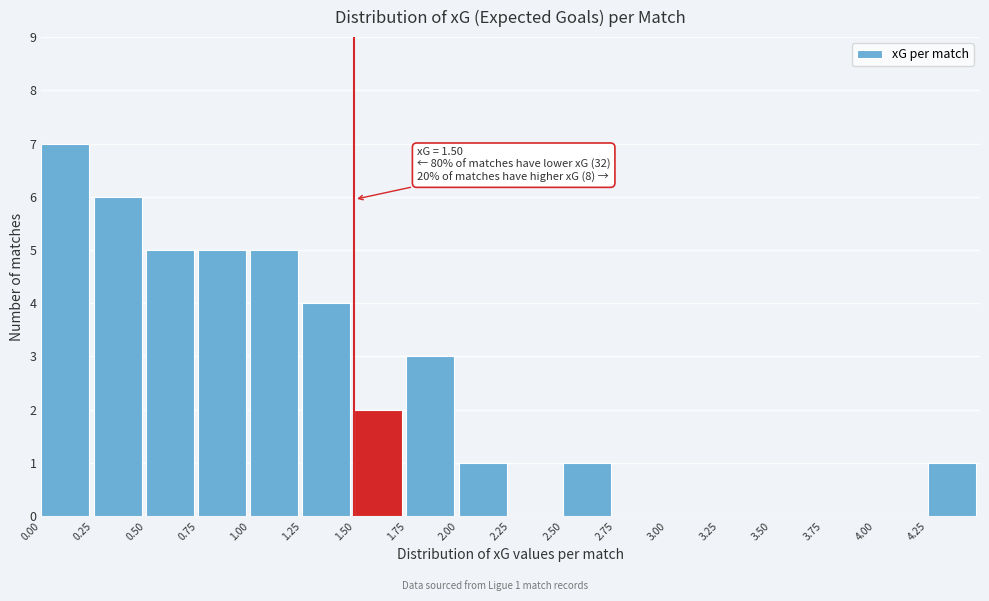

Over which range of the x-axis is the bar tallest?

0.00 to 0.25